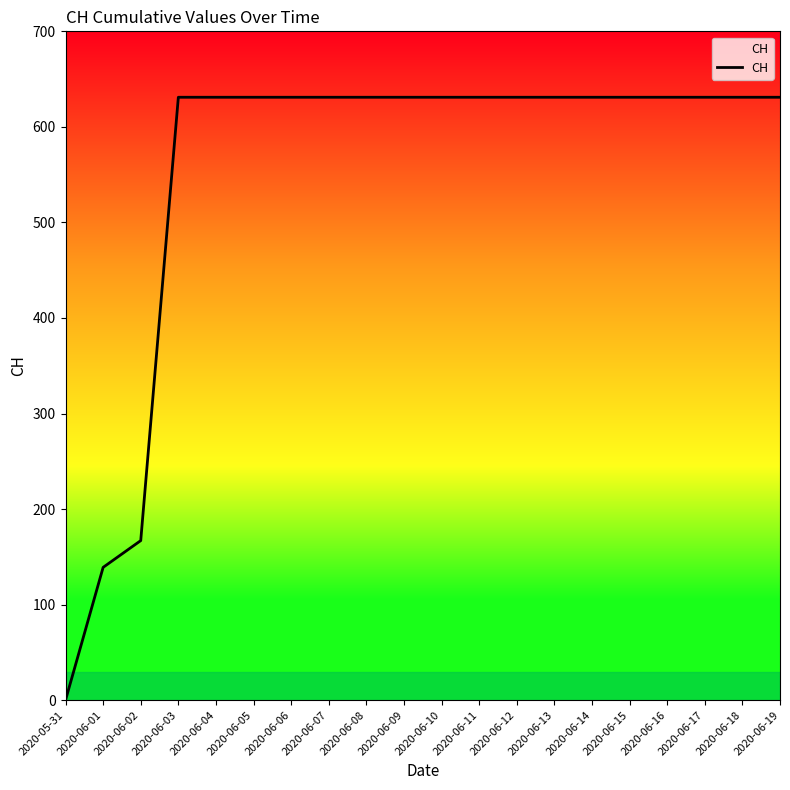

What is the sum of the values at 2020-06-01 and 2020-06-05?

770